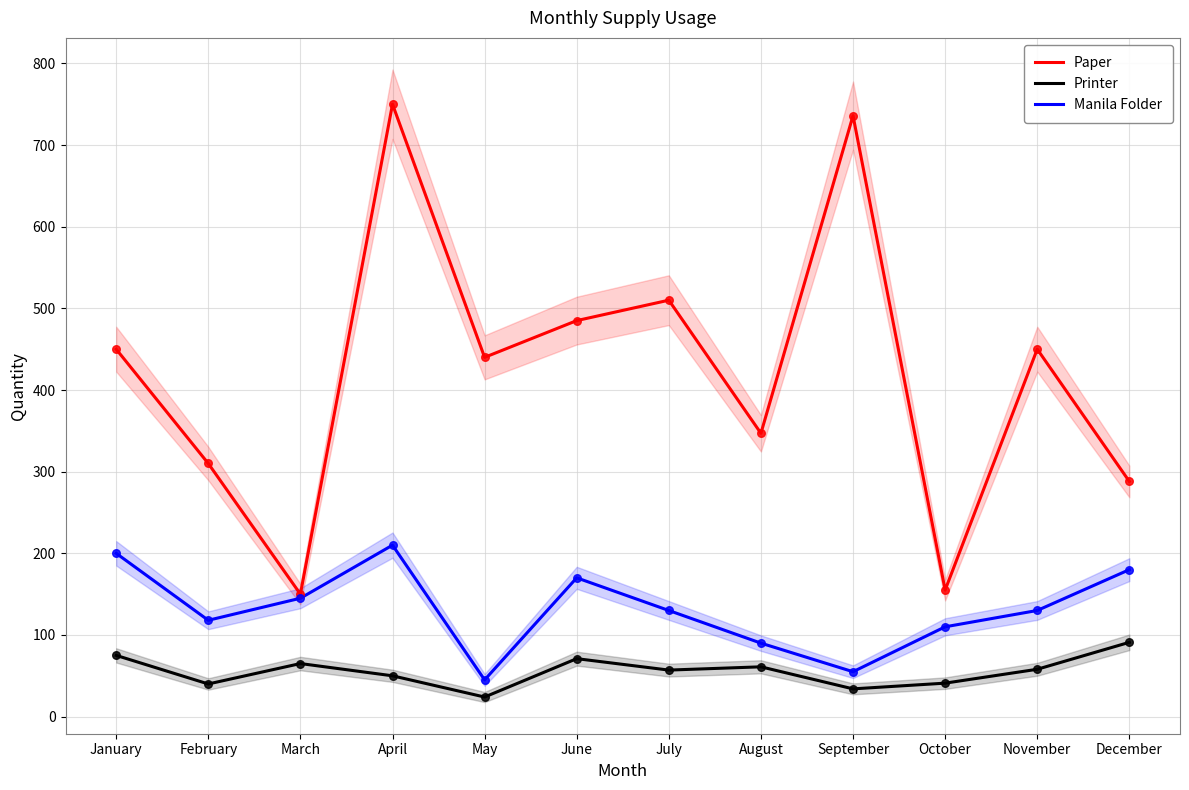

Which series has the largest total across all categories?

Paper